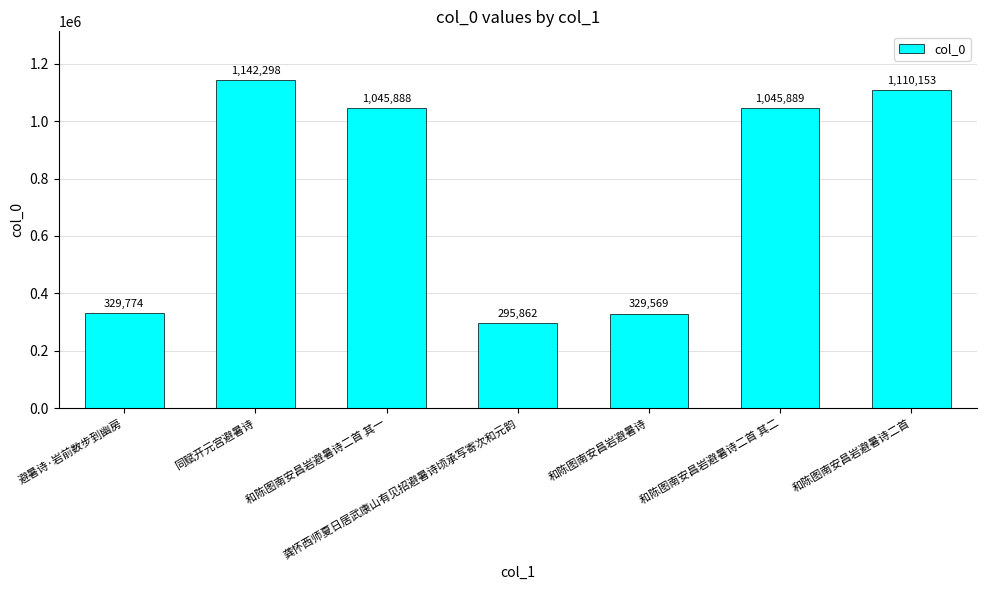

What is the ratio of the value at 龚怀西师夏日居武康山有见招避暑诗顷承写寄次和元韵 to the value at 和陈图南安昌岩避暑诗二首?

0.3